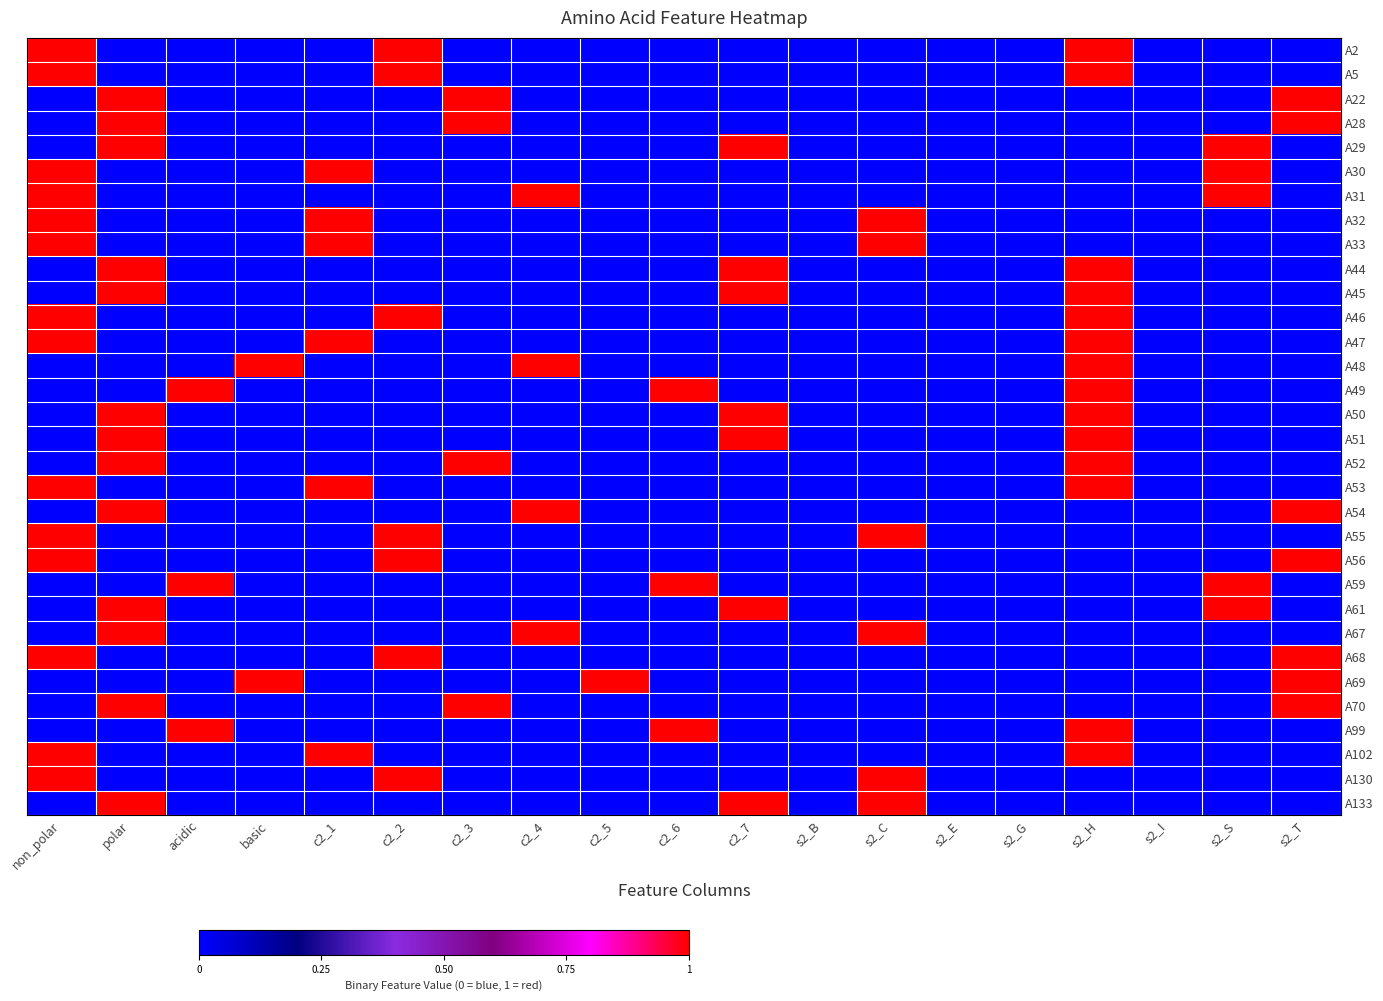

At which category does the chart reach its peak across all series?

non_polar